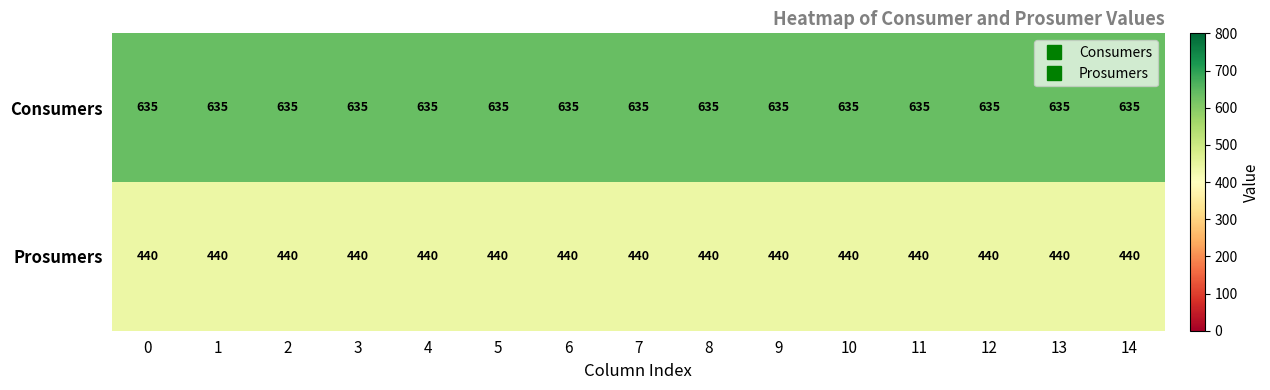

Is it true that Prosumers equals 440 at 3?

True